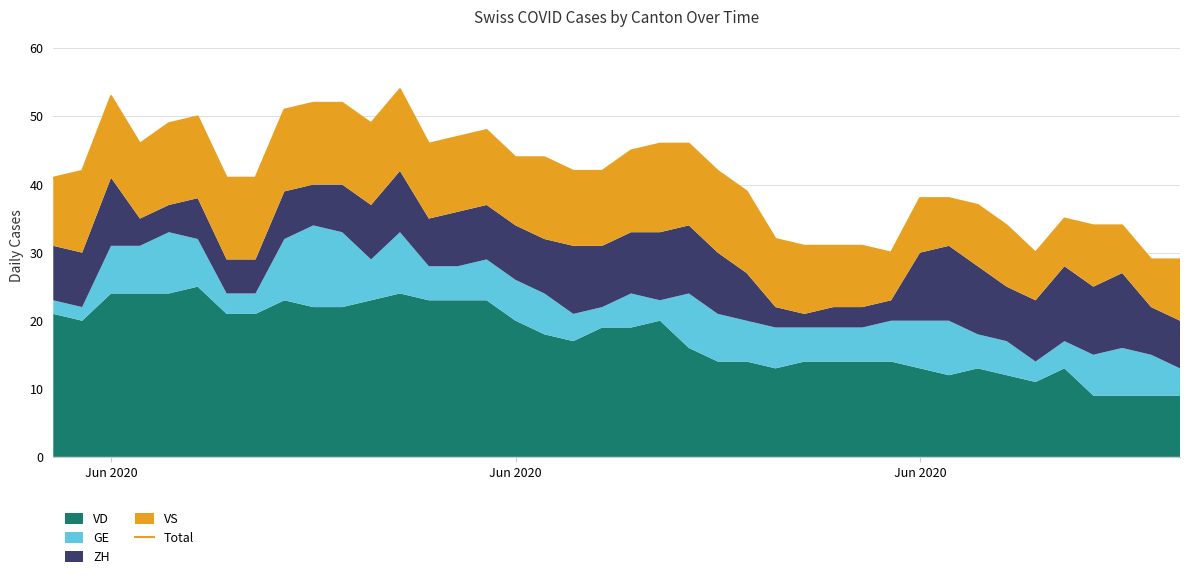

What is the difference between the second highest and minimum values?

24